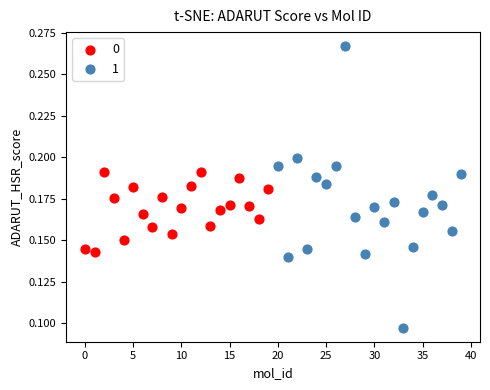

Which series reaches the minimum Y coordinate?

1